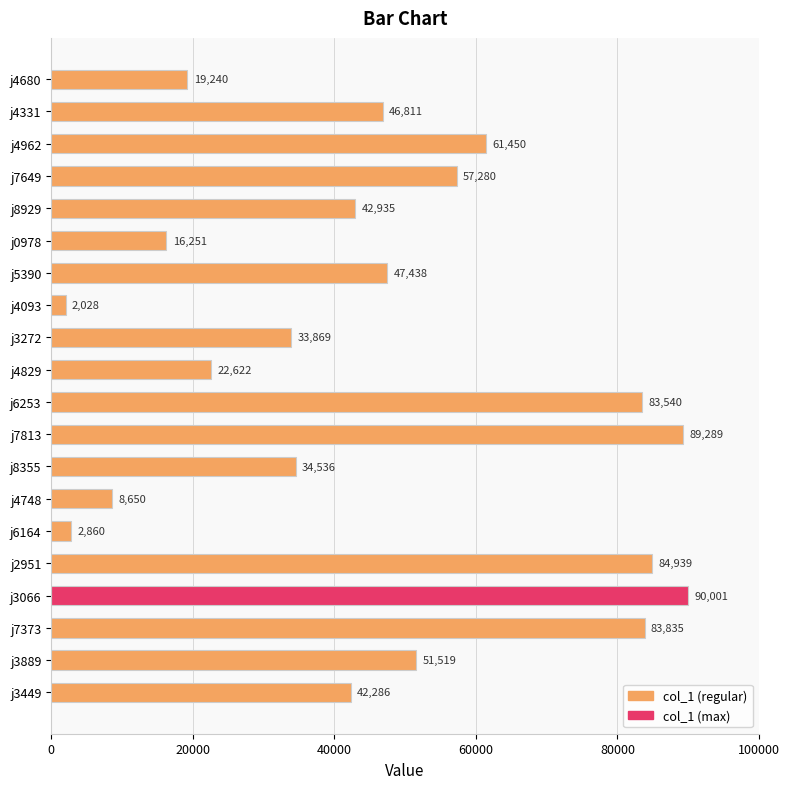

What is the minimum value shown in the chart?

2028